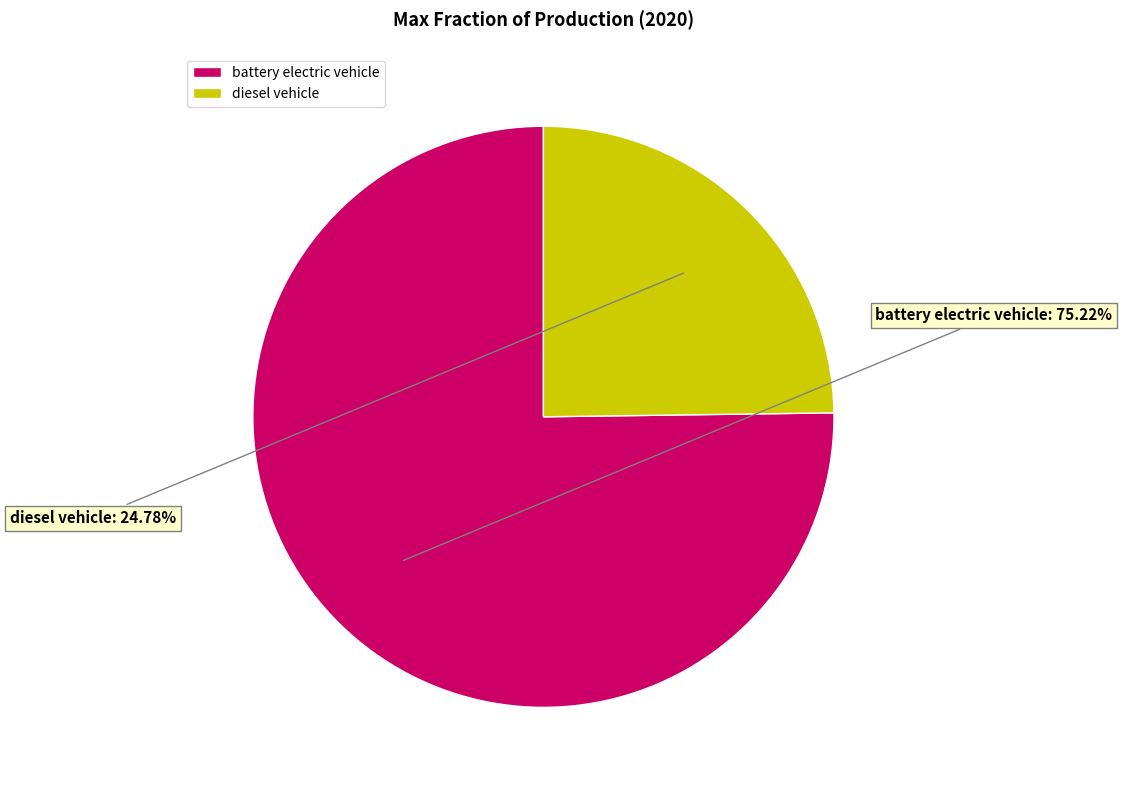

Between battery electric vehicle and diesel vehicle, which is larger?

battery electric vehicle